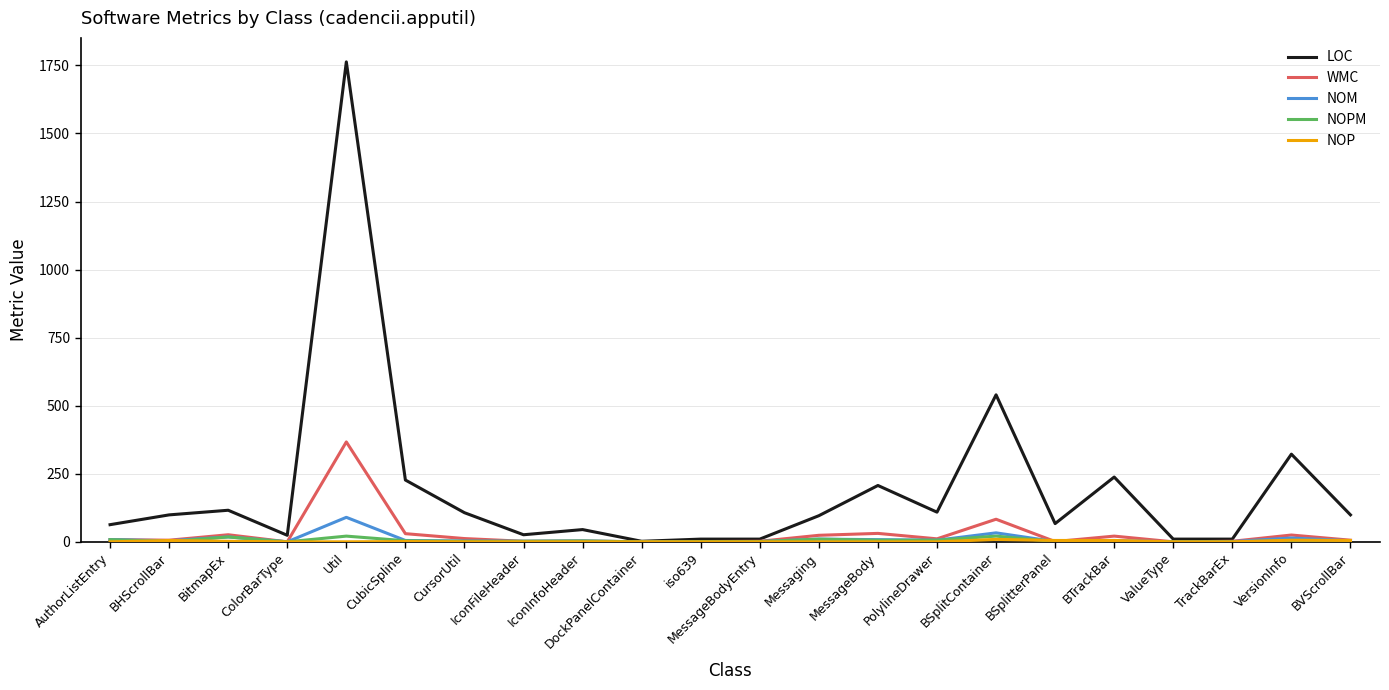

Is it true that NOM equals 3 at CursorUtil?

True